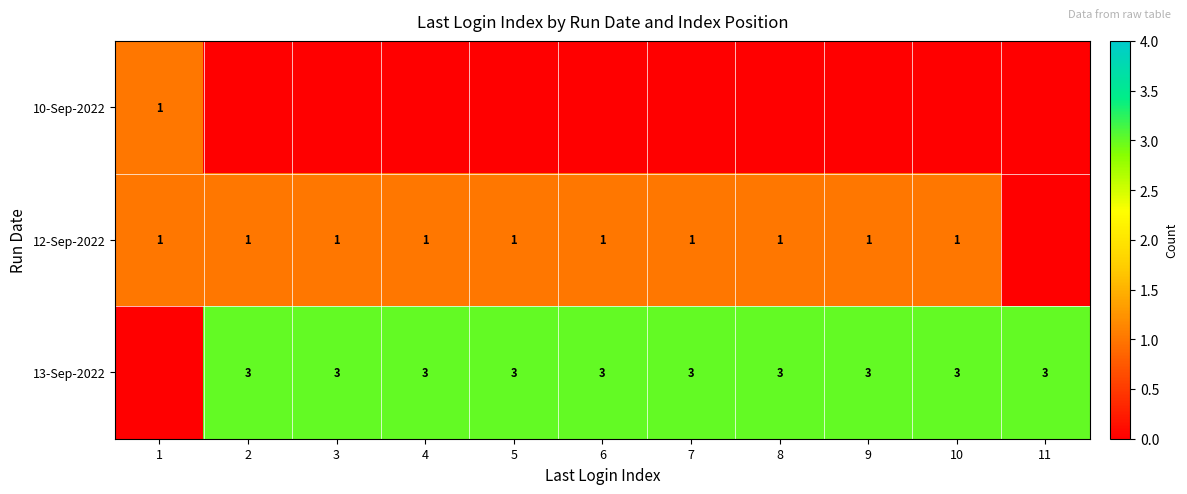

True or false: 12-Sep-2022 has a value of 1 at 2.

True